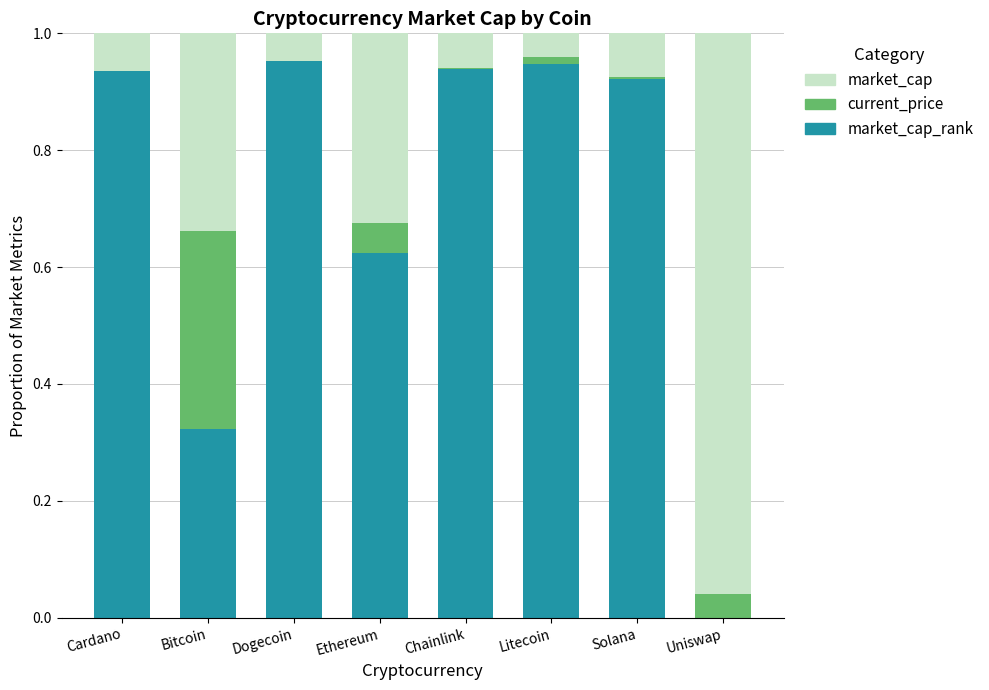

Between Chainlink and Litecoin, which series saw the biggest shift?

market_cap